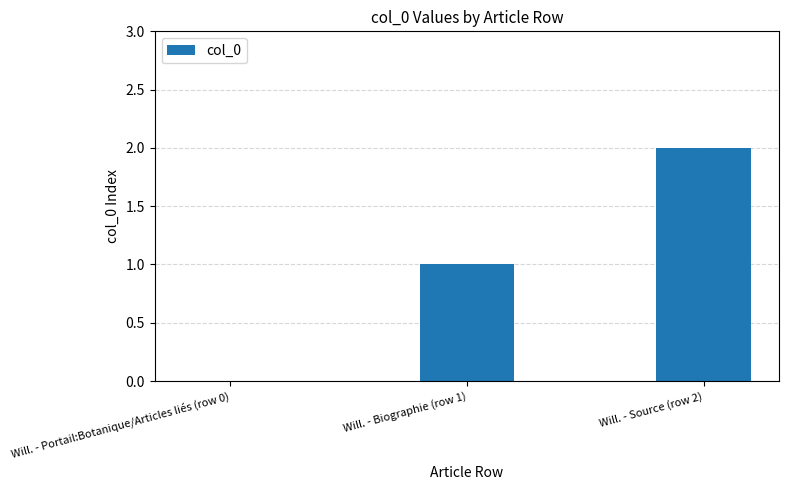

Count the number of data series in this chart.

1